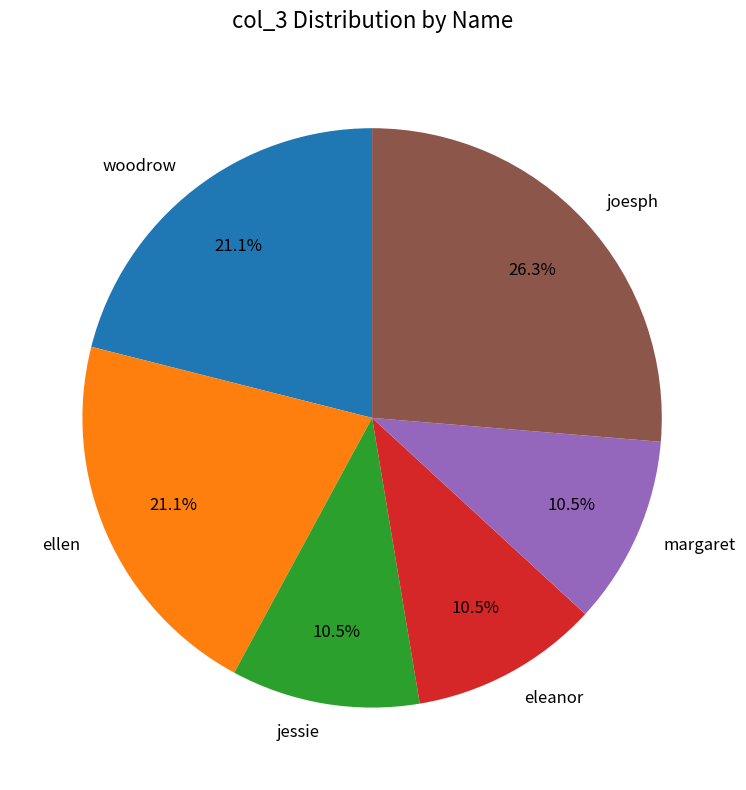

Is it true that margaret is 5% of the pie?

False